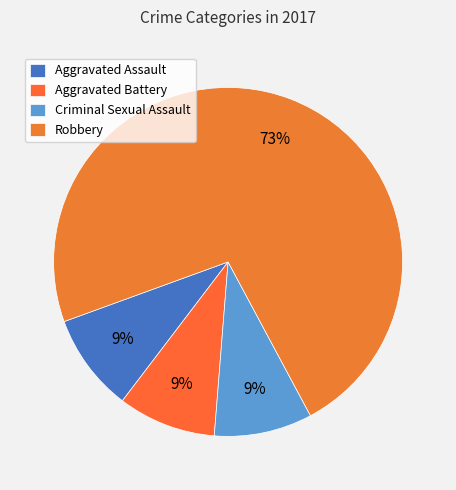

Do Criminal Sexual Assault and Aggravated Battery together represent more than half of the pie?

No